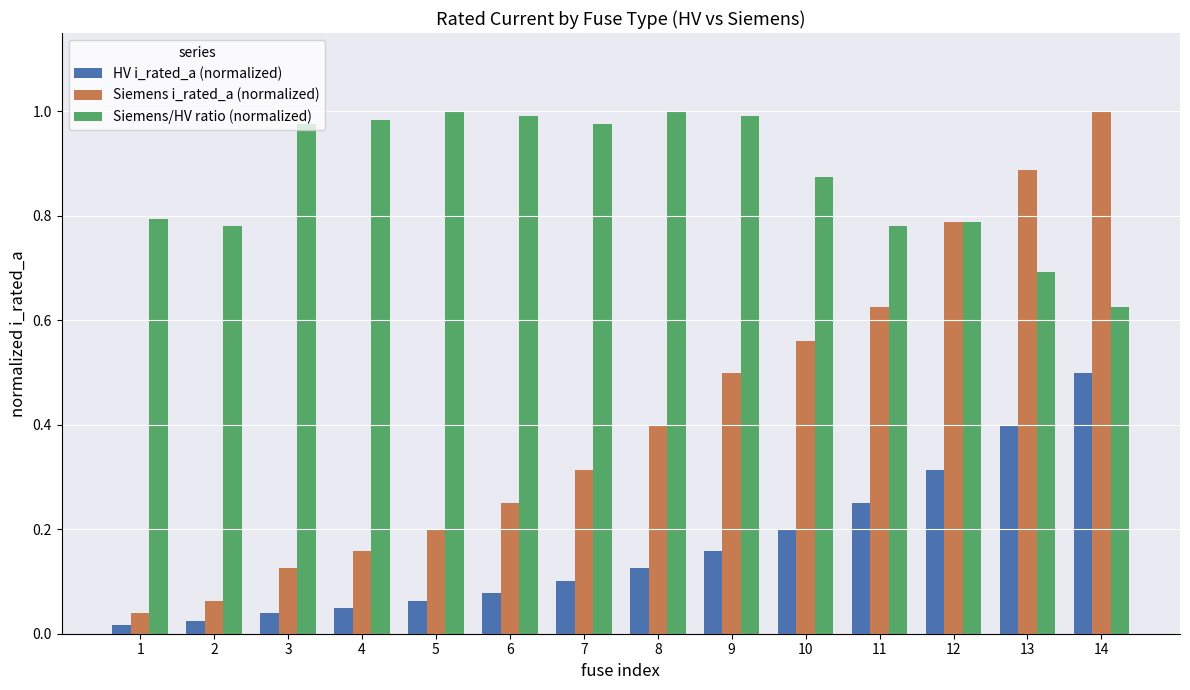

Is it true that HV i_rated_a (normalized) equals 0.7 at 13?

False